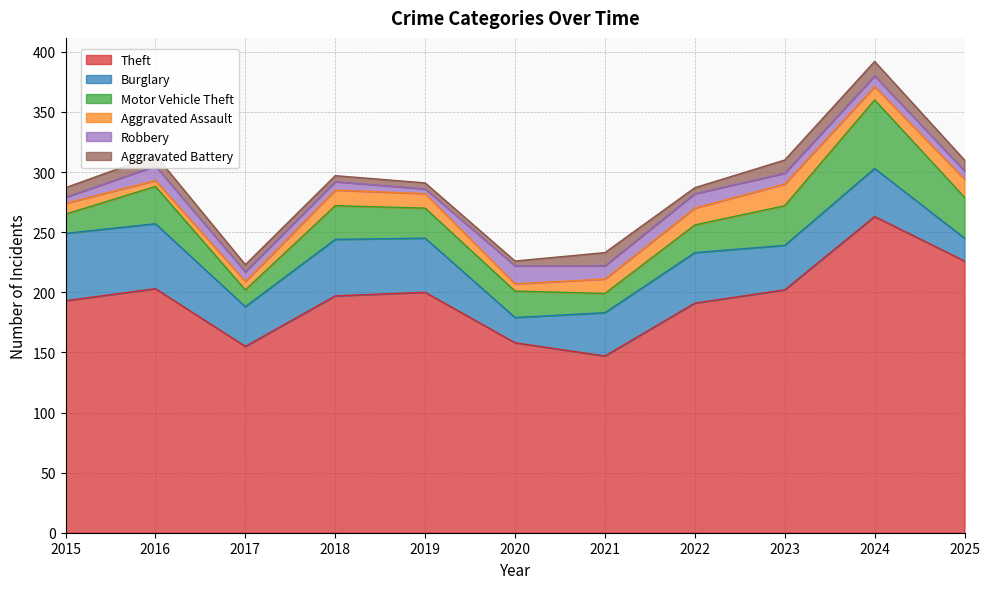

At how many categories does at least one series exceed 40?

11